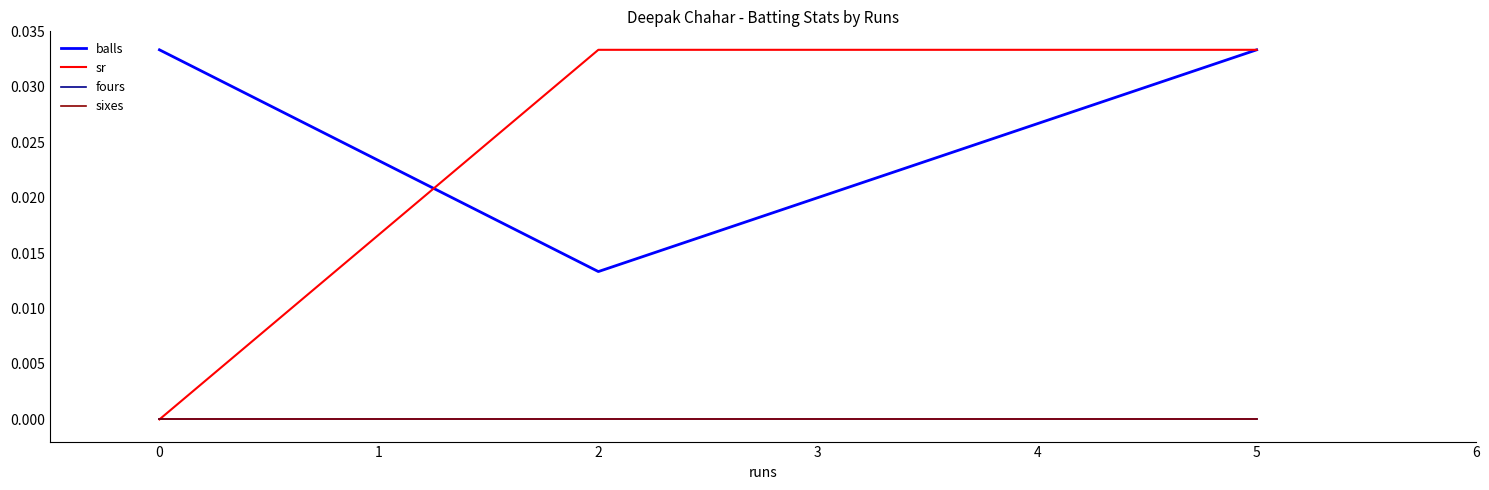

Does the chart have visible grid lines?

No